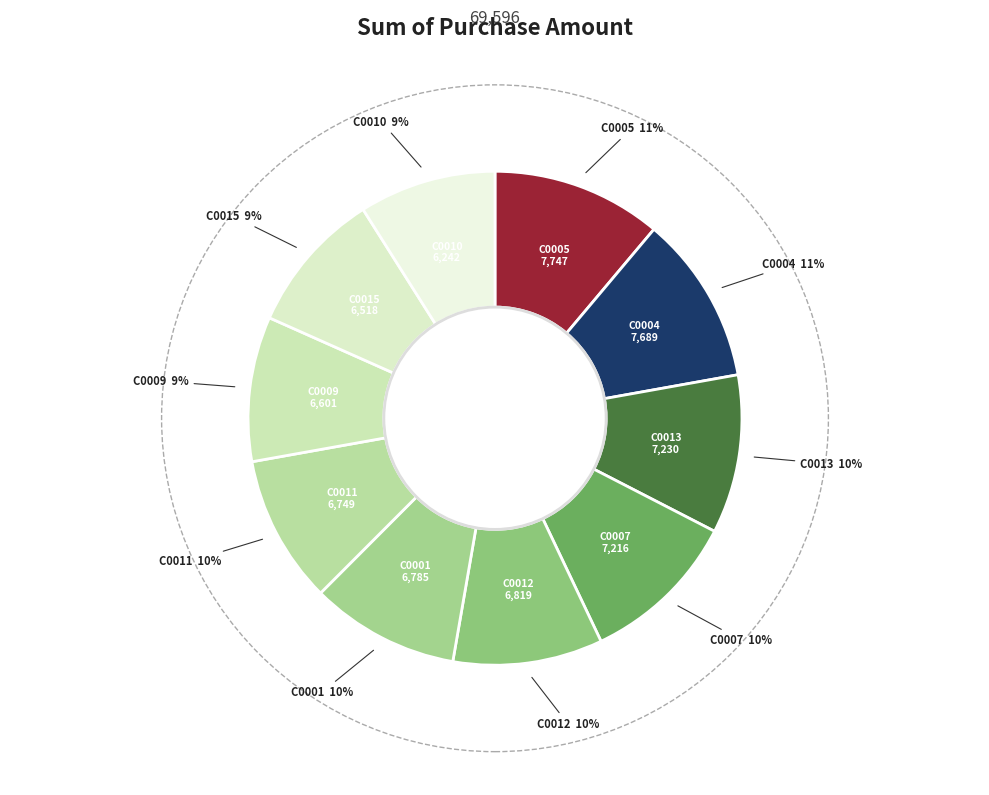

How many slices are in this pie chart?

10